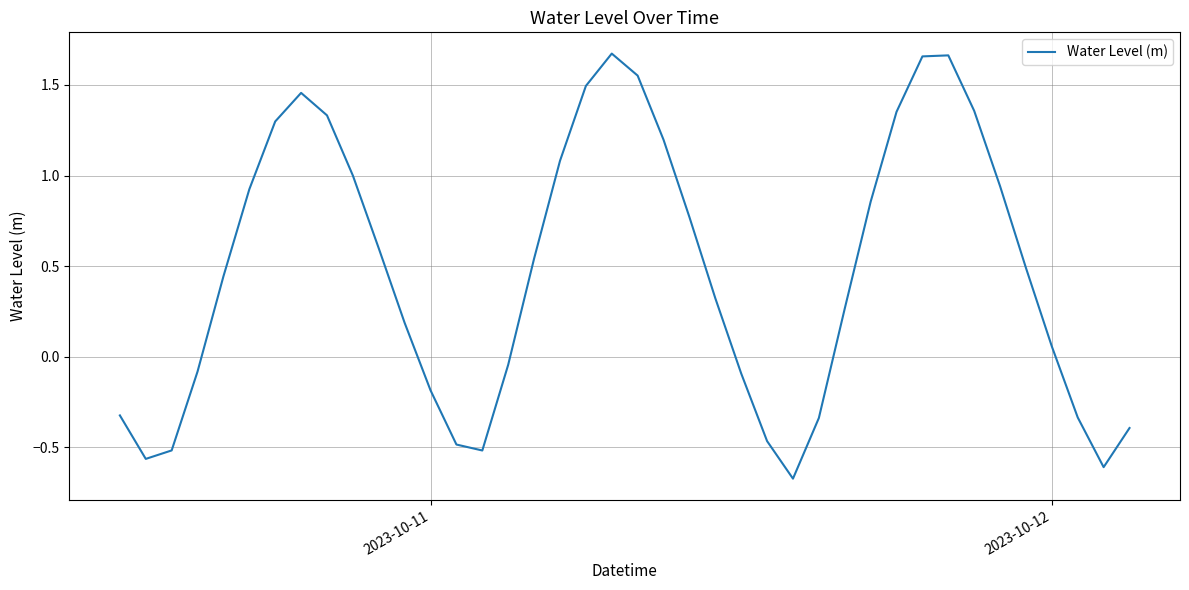

Is this an area chart (filled region under the line)?

No